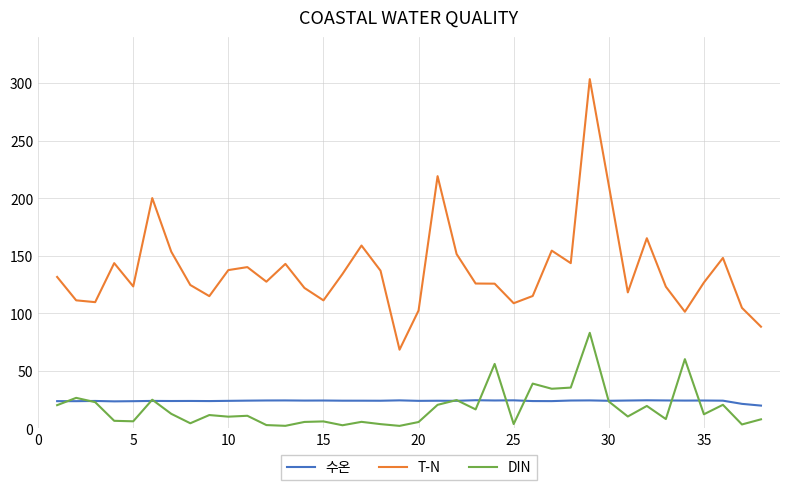

What is the highest value of the T-N series?

303.3